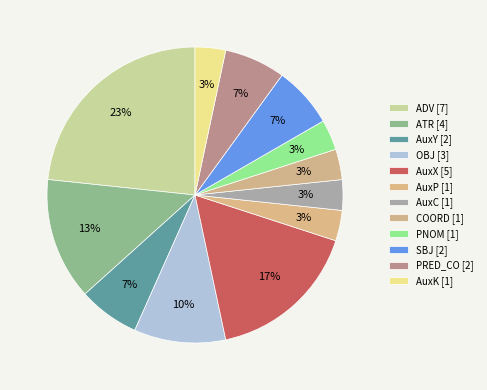

Does AuxX account for over 50% of the chart?

No